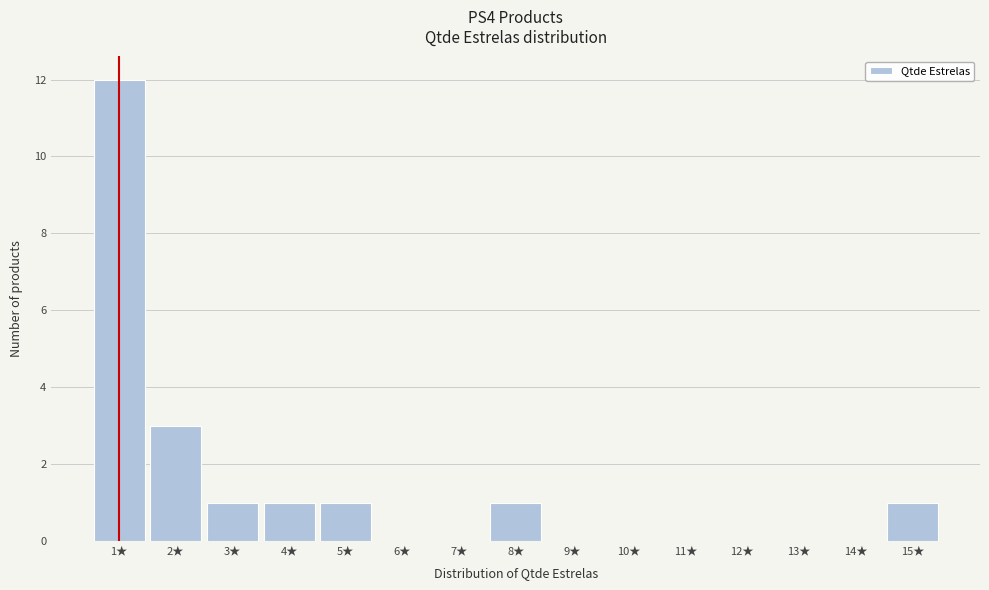

How tall is the bar that spans 14.5 to 15.5 on the x-axis? The values are not printed on the chart, so give them approximately, as read against the axis.

1